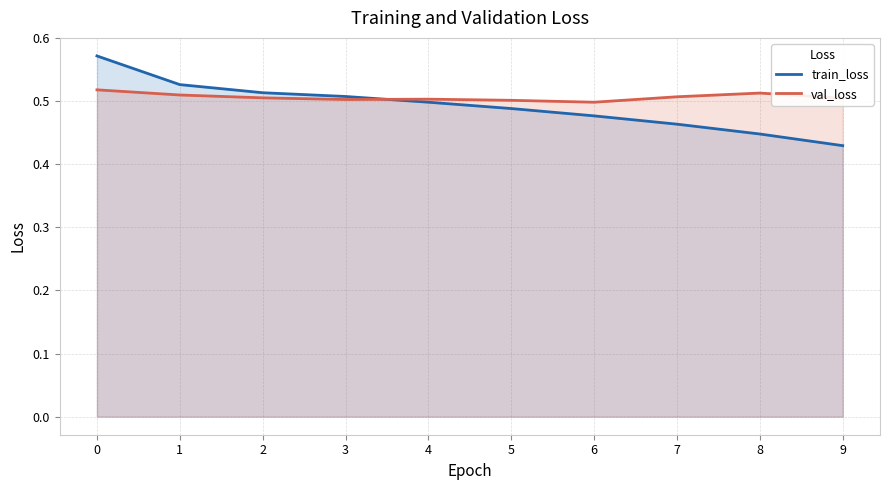

What is the difference between the maximum and minimum values in the train_loss series?

0.1